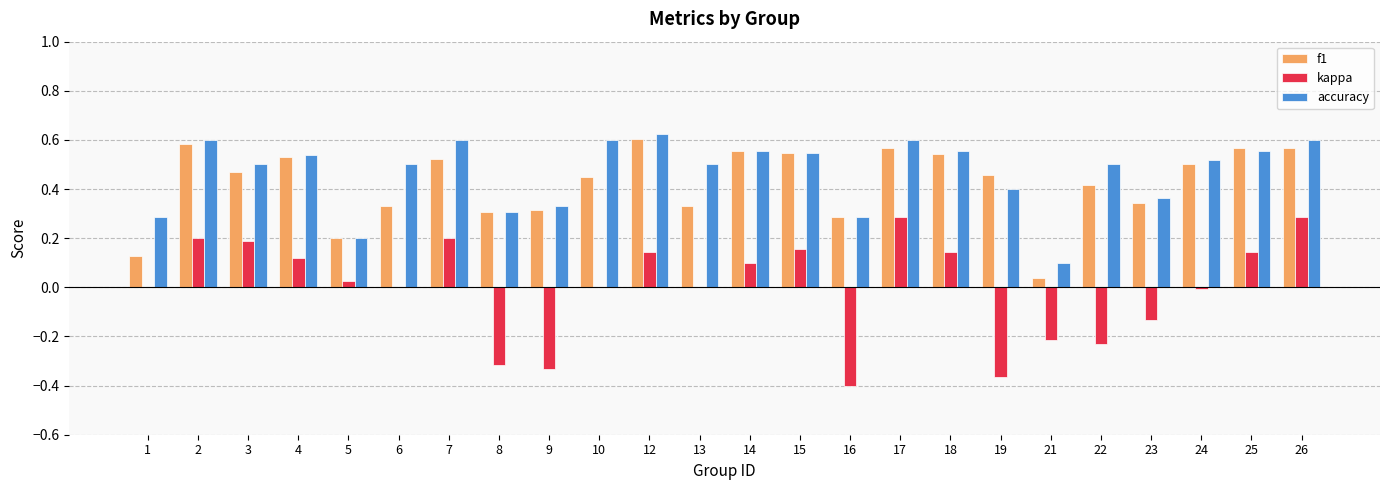

Count the number of categories in the chart.

24